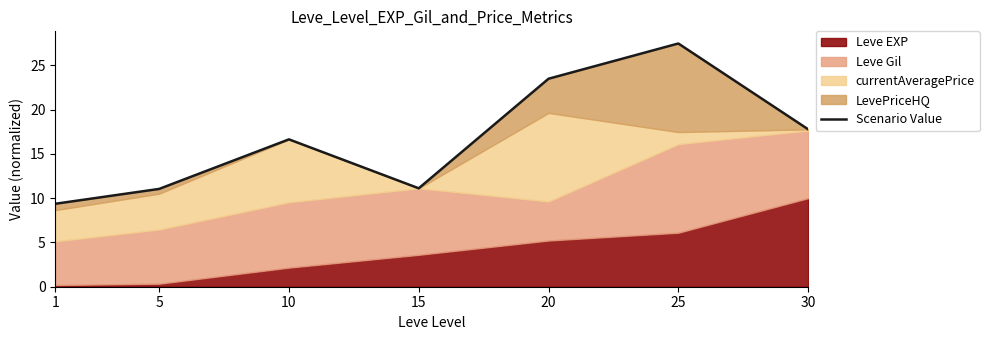

Reading left to right, transcribe all the data shown in this chart.

9.4	11.0	16.6	11.1	23.5	27.5	17.8